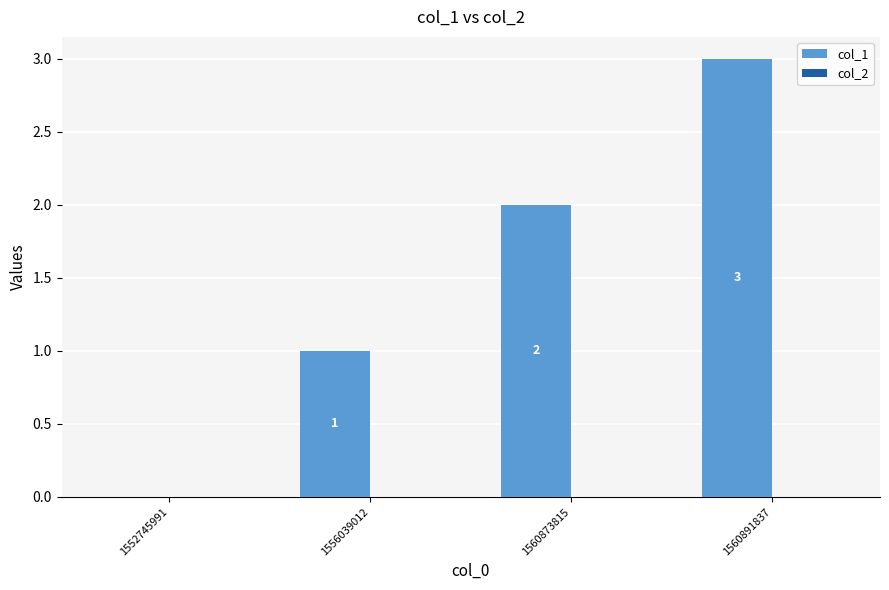

The chart shows a value of 4 at 1560873815. True or false?

False